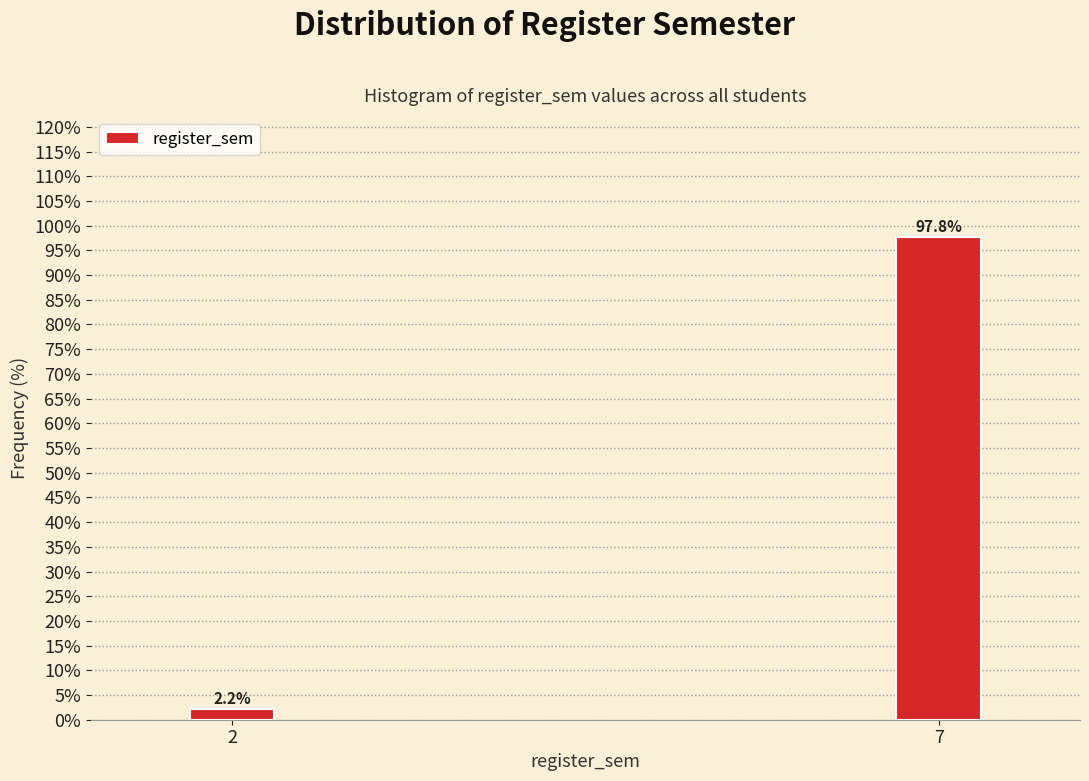

Reading right to left, list all the values displayed in this chart.

7=97.8	2=2.2